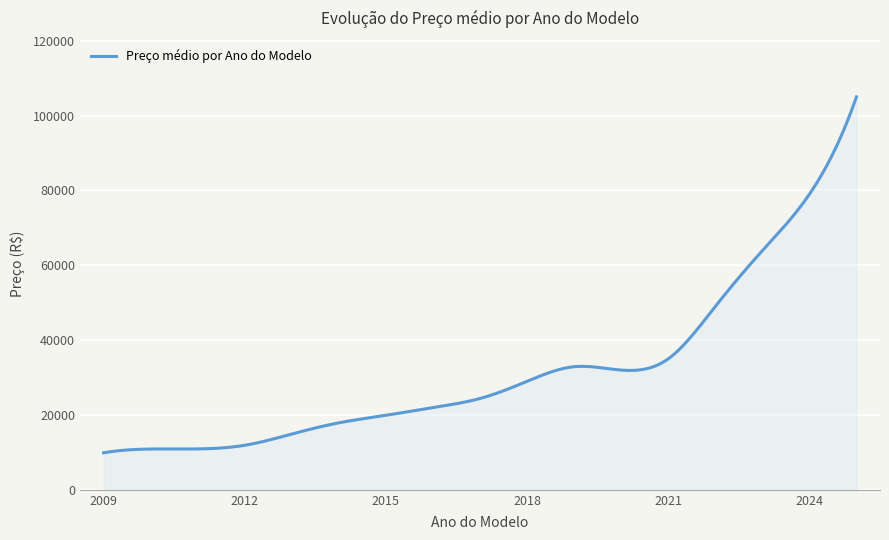

What is the difference between the maximum and minimum values?

95090.0